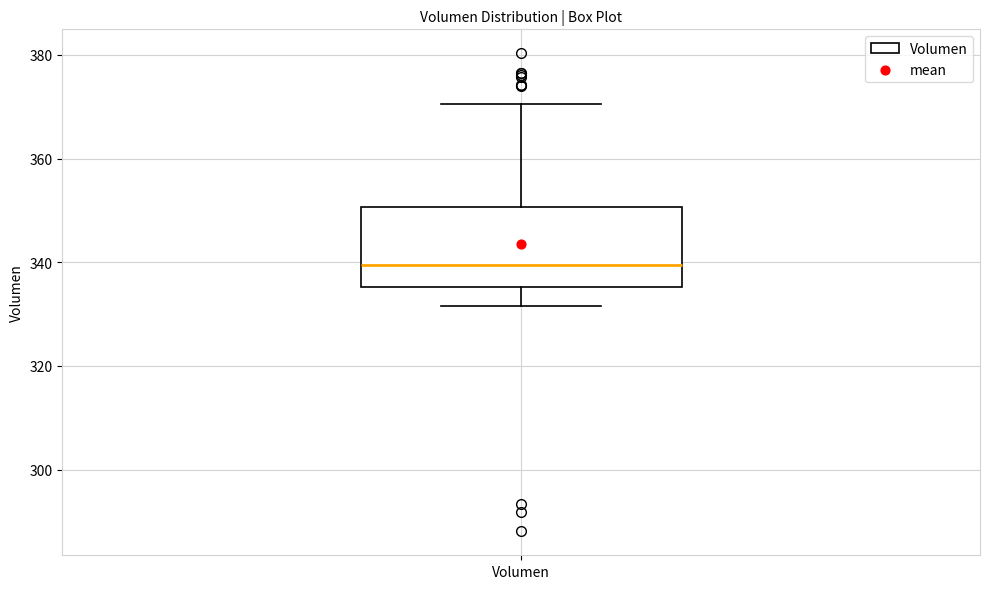

Transcribe this box plot: give where the median line is, the range the box spans, and where the two whiskers end, as read against the y-axis. The values are not printed on the chart, so give them approximately, as read against the axis.

median 340, box 336 to 350, whiskers 332 to 370